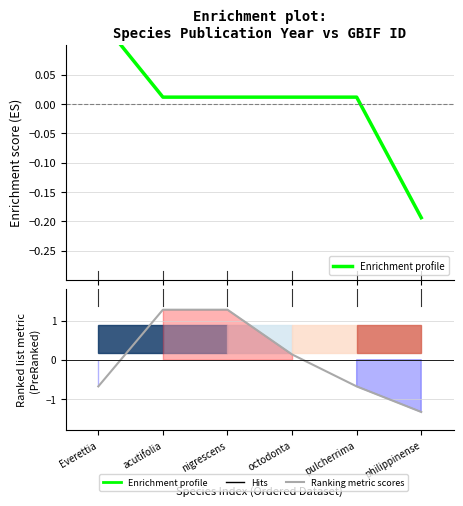

Reading right to left, transcribe all the data shown in this chart.

Enrichment profile: philippinense=-0.2	pulcherrima=0.0	octodonta=0.0	nigrescens=0.0	acutifolia=0.0	Everettia=0.1
Ranking metric scores: philippinense=-1.3	pulcherrima=-0.7	octodonta=0.1	nigrescens=1.3	acutifolia=1.3	Everettia=-0.7